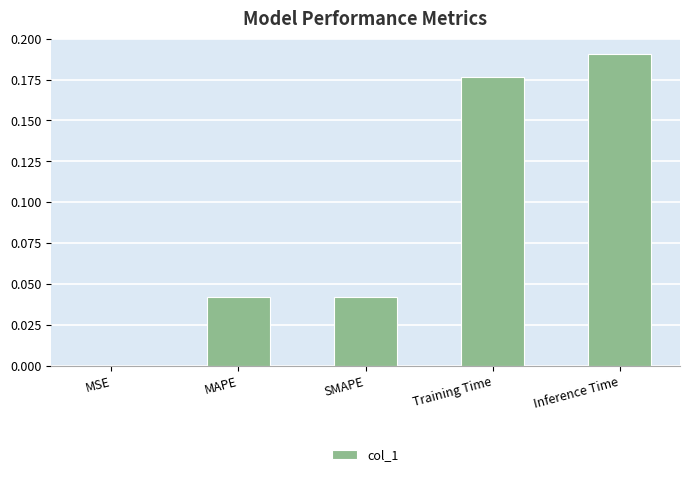

Are the bars grouped side by side (vs. stacked)?

No